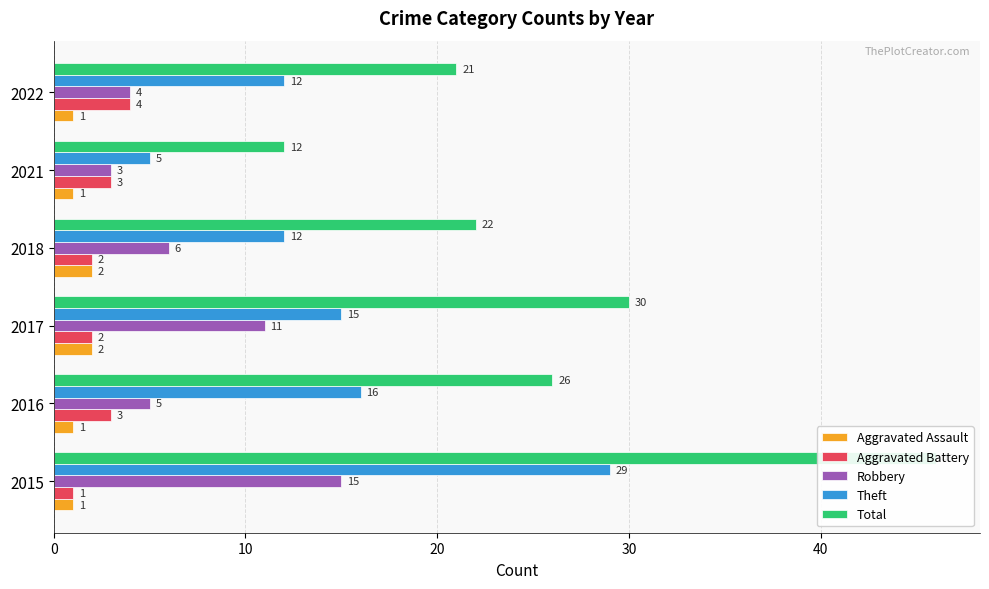

Count the number of data series in this chart.

5